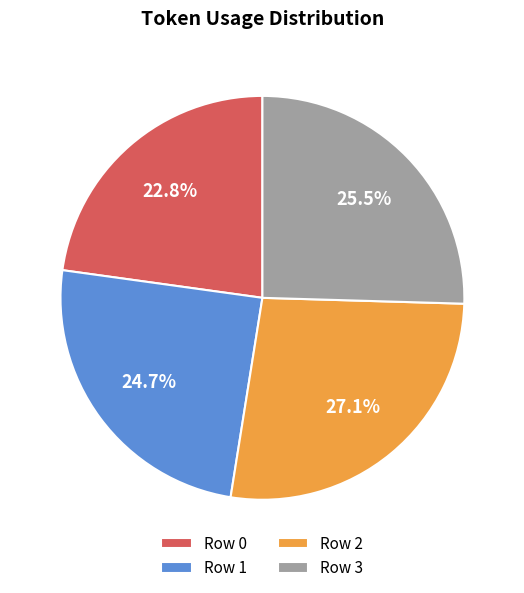

How many slices are in this pie chart?

4